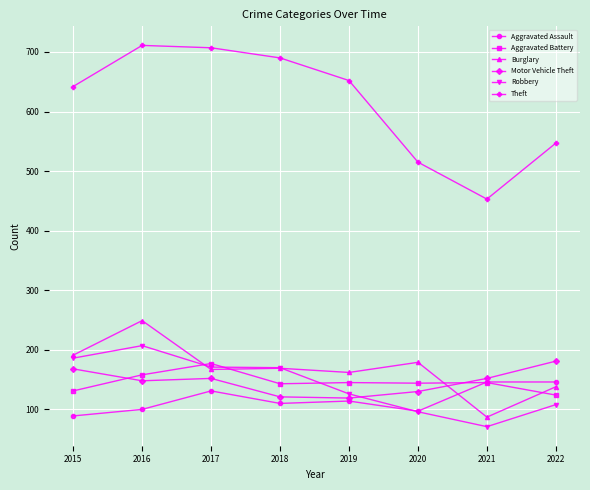

What is the average value of the Aggravated Battery series?

146